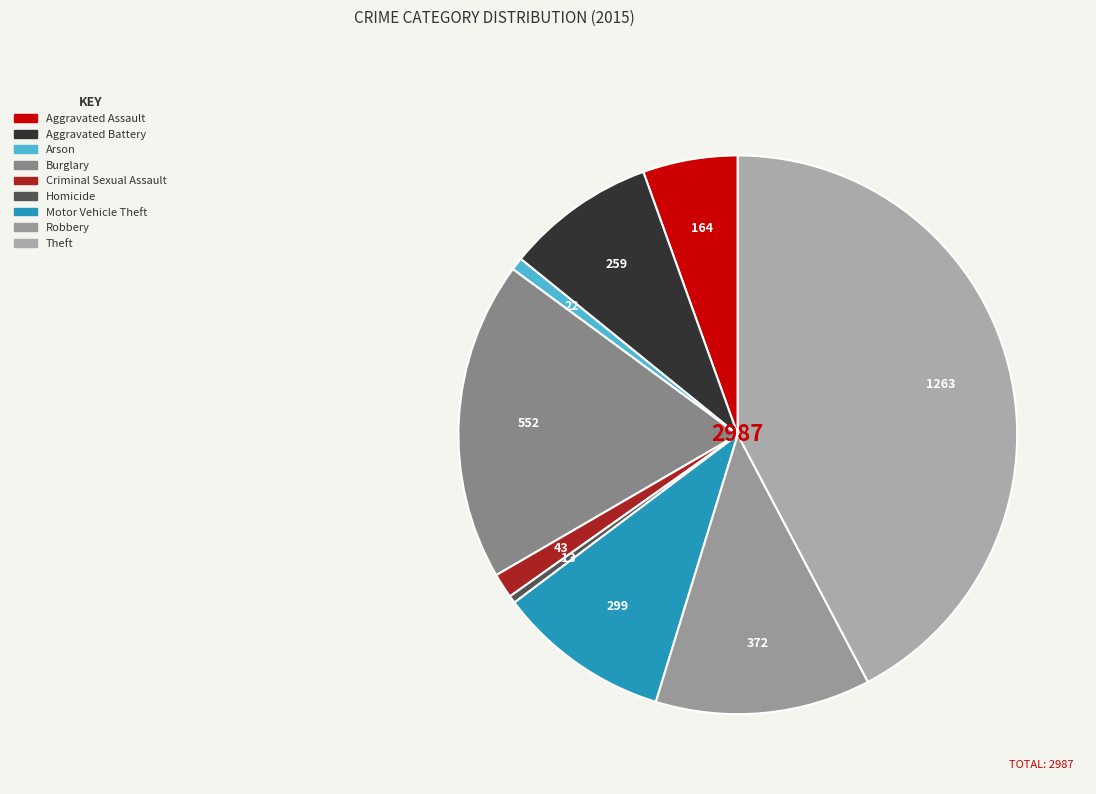

Which slice is the smallest?

Homicide